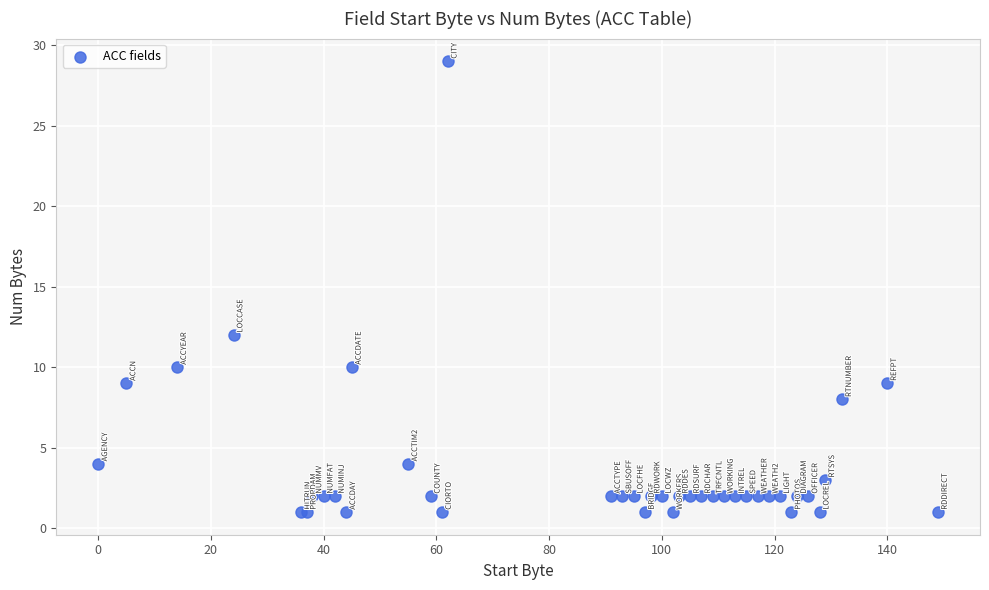

What Y value in the scatter plot is closest to 15?

12